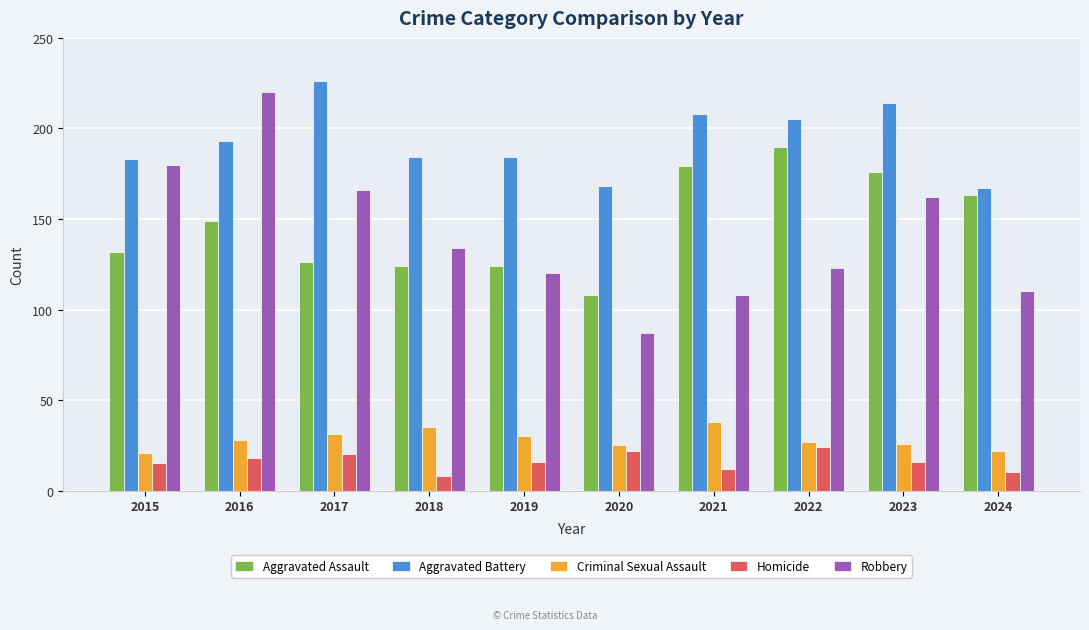

True or false: Criminal Sexual Assault has a value of 16 at 2017.

False